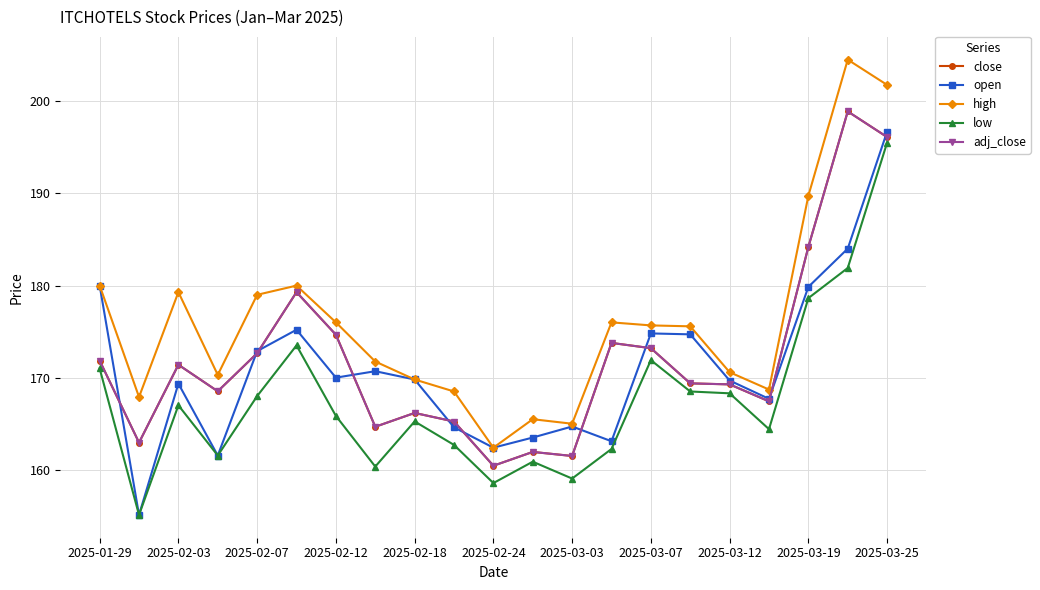

Is this an area chart (filled region under the line)?

No